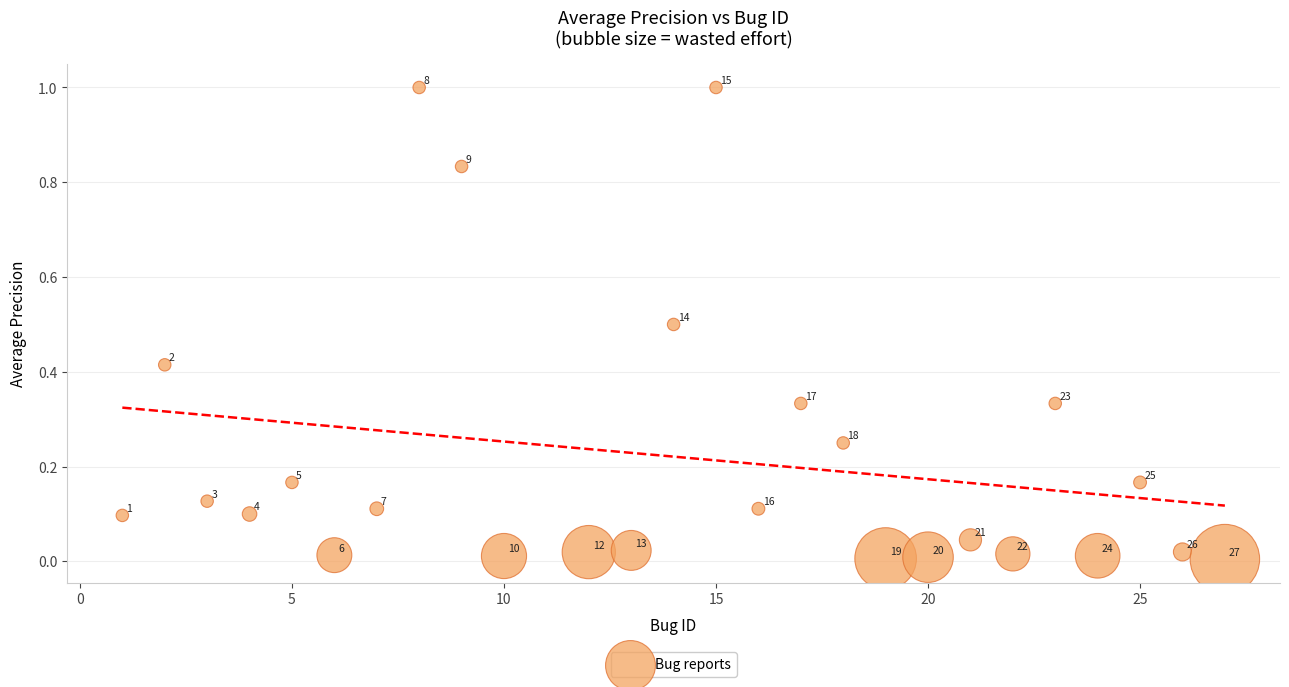

What is the range of X values (max minus min)?

26.0